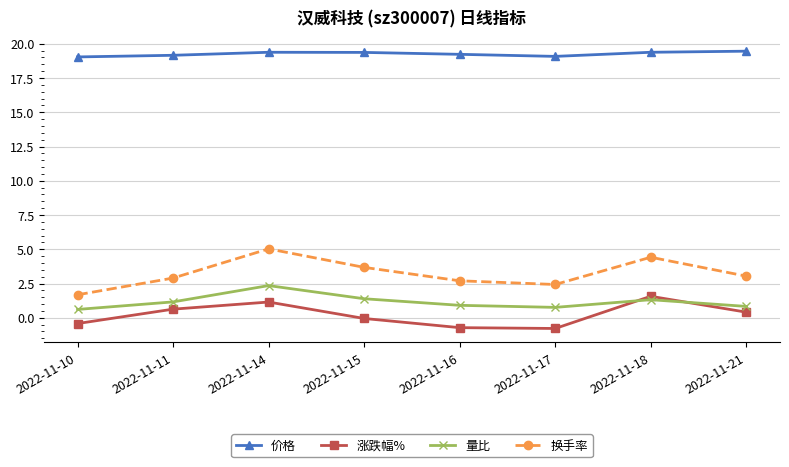

At how many categories does at least one series exceed 15?

8